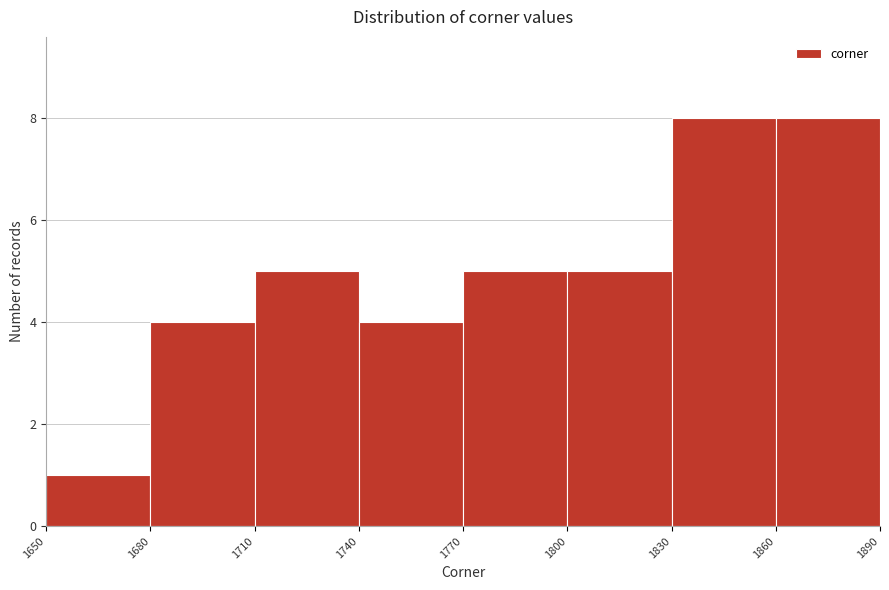

Reading left to right, transcribe this chart: for each bar, give the range it covers on the x-axis and its height. The values are not printed on the chart, so give them approximately, as read against the axis.

1650 to 1680: 1
1680 to 1710: 4
1710 to 1740: 5
1740 to 1770: 4
1770 to 1800: 5
1800 to 1830: 5
1830 to 1860: 8
1860 to 1890: 8